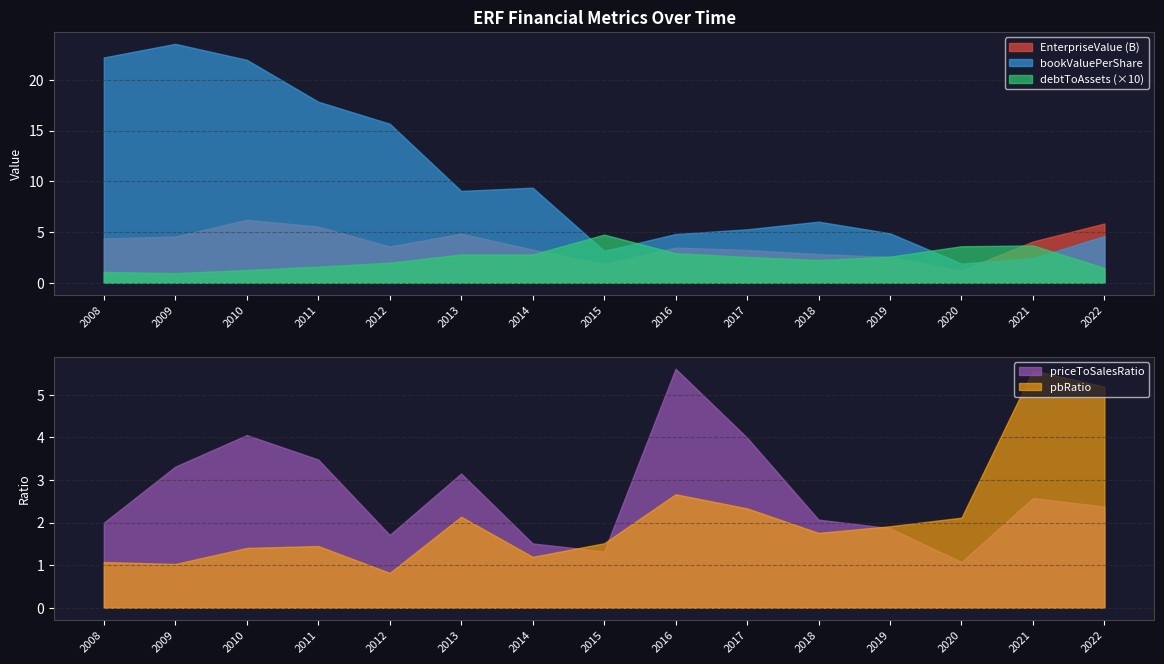

Does the chart display data point markers on the line(s)?

No